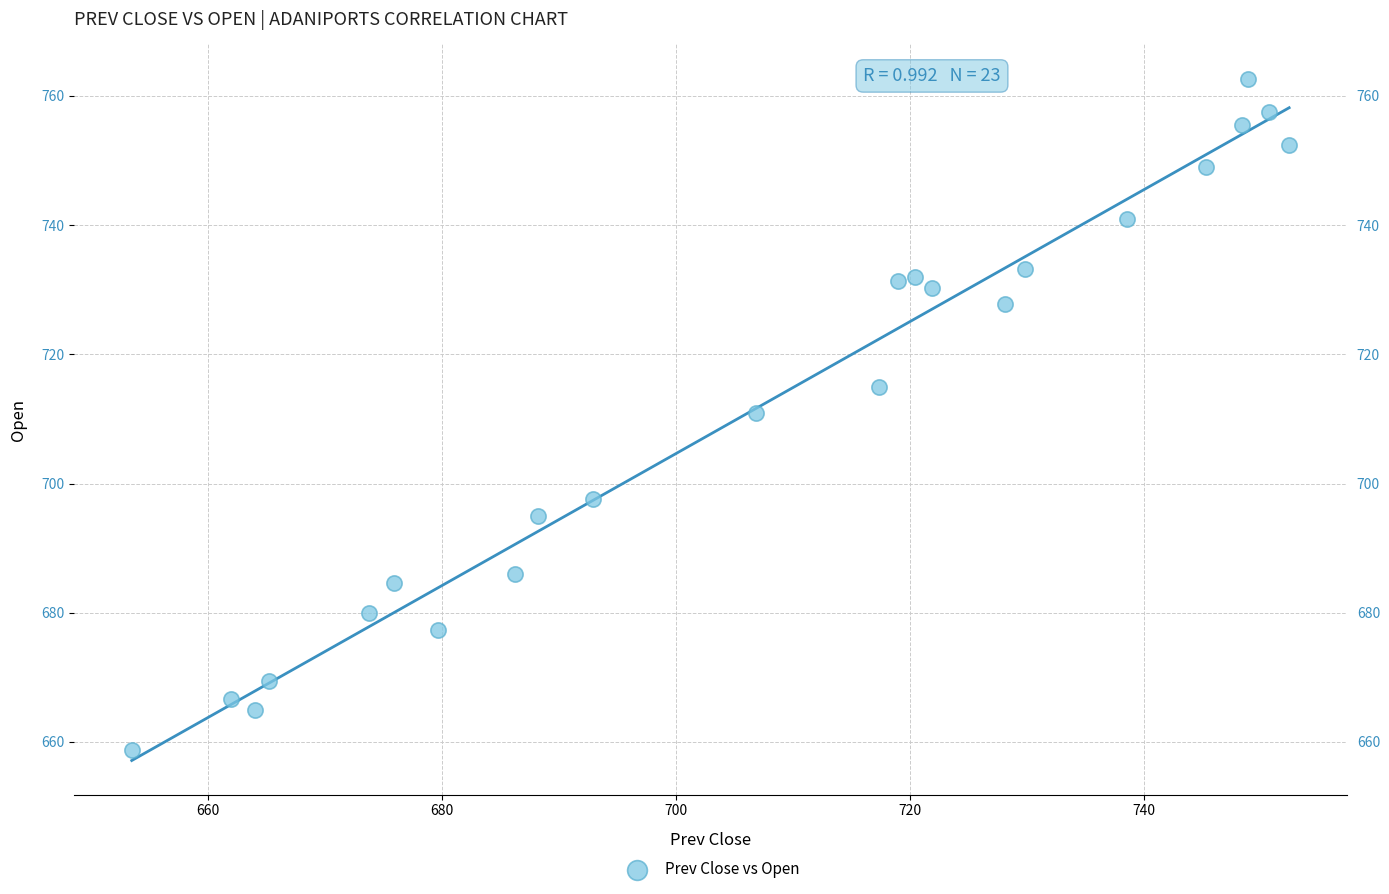

What is the range of Y values (max minus min)?

103.9